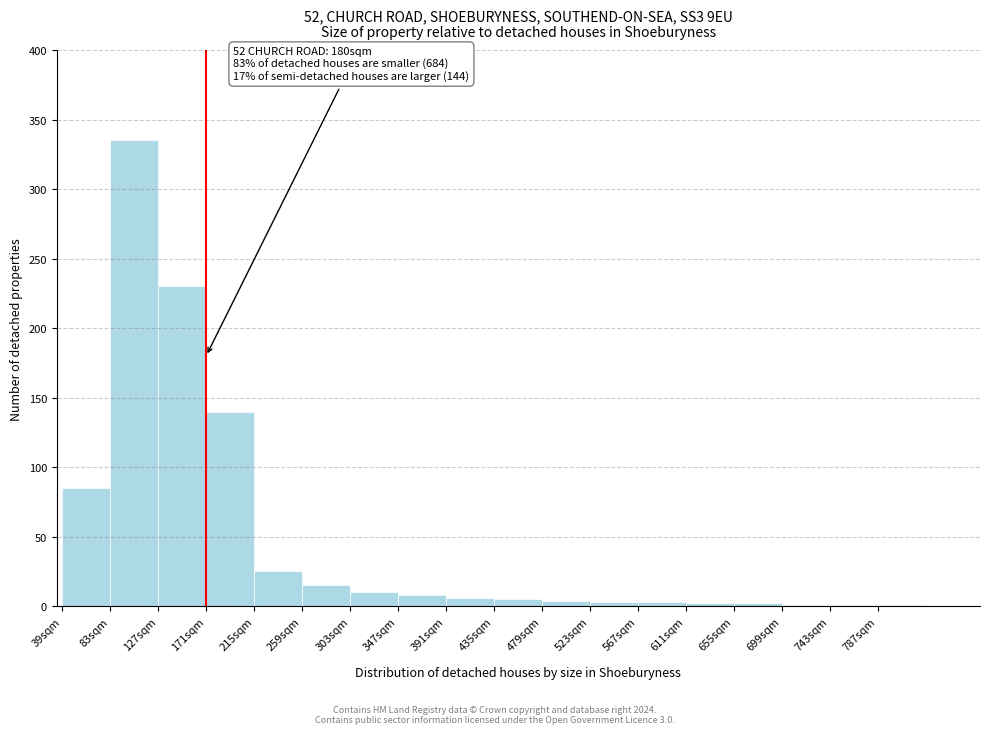

Over which range of the x-axis is the bar tallest?

83 to 127